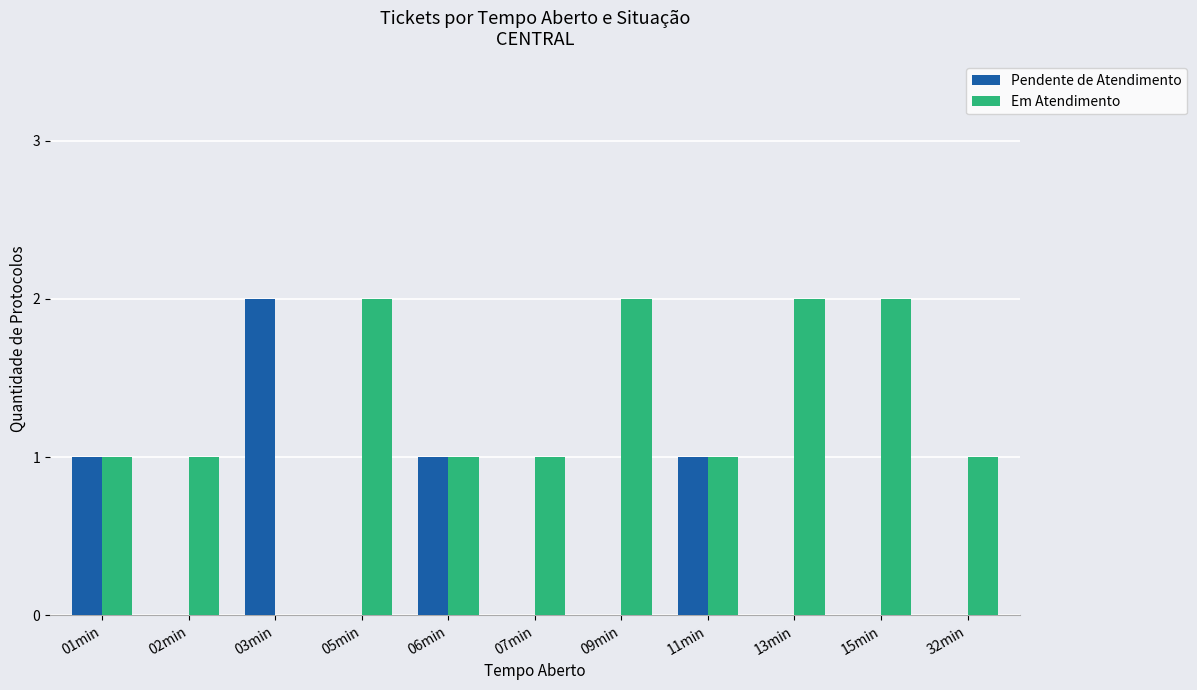

What are all the series names shown in the legend?

Pendente de Atendimento, Em Atendimento